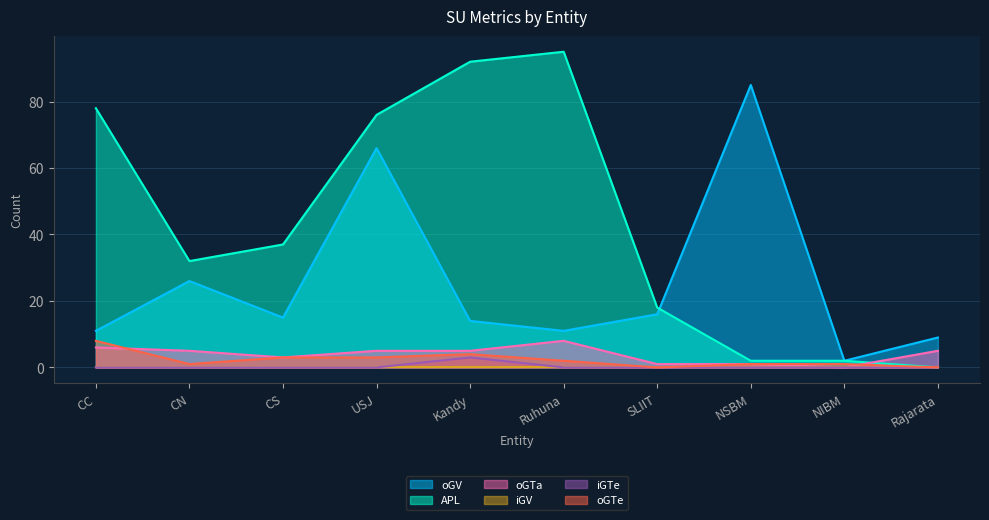

True or false: oGV has a value of 18 at CC.

False